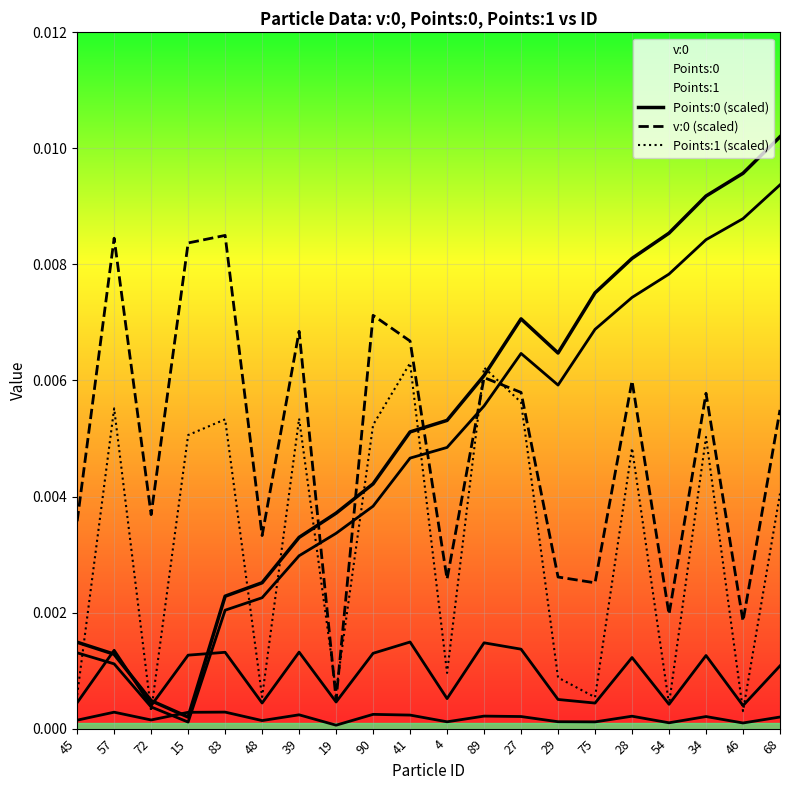

Which series has the widest spread of values?

Points:0 (scaled)